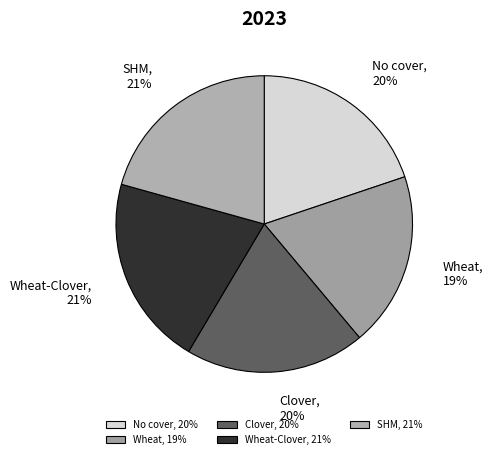

True or false: Wheat accounts for 19% of the total.

True